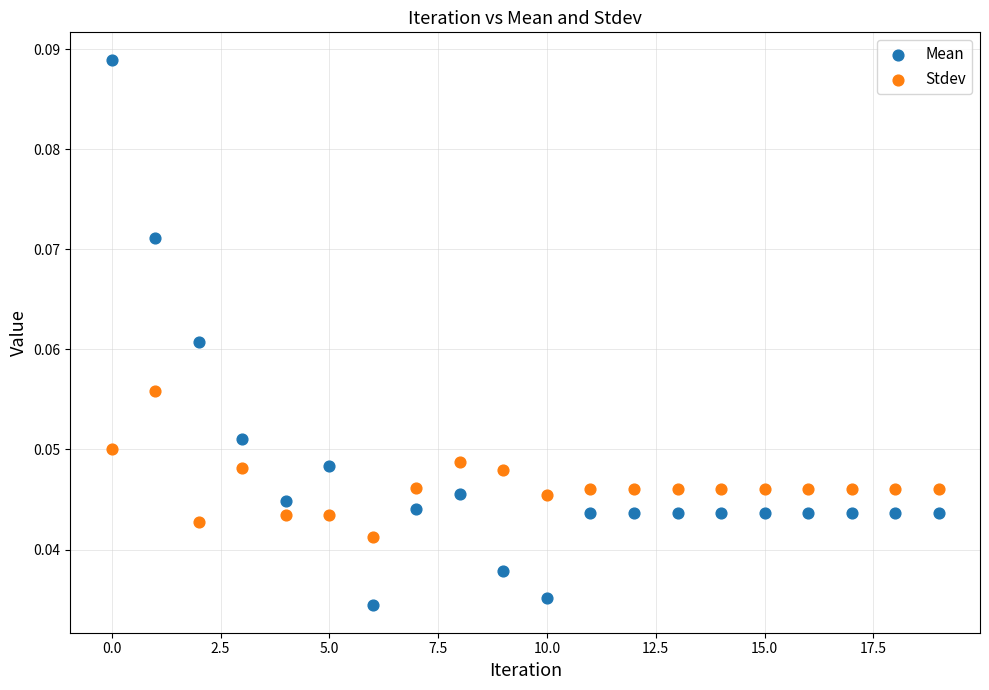

Which series has the widest spread of Y values?

Mean